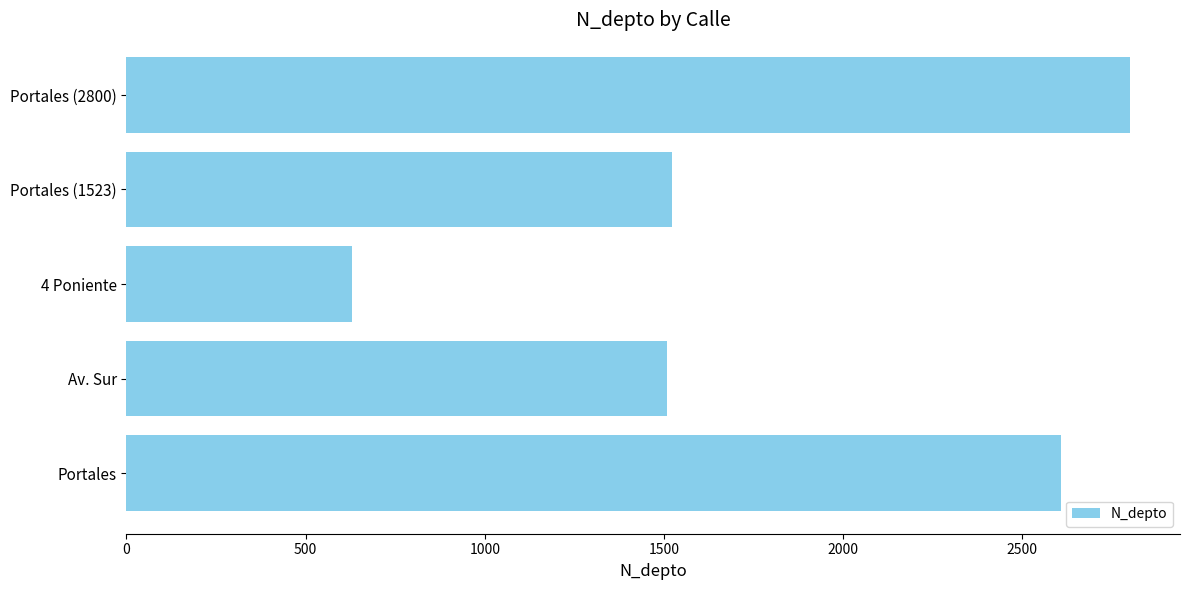

Does the chart contain any negative values?

No